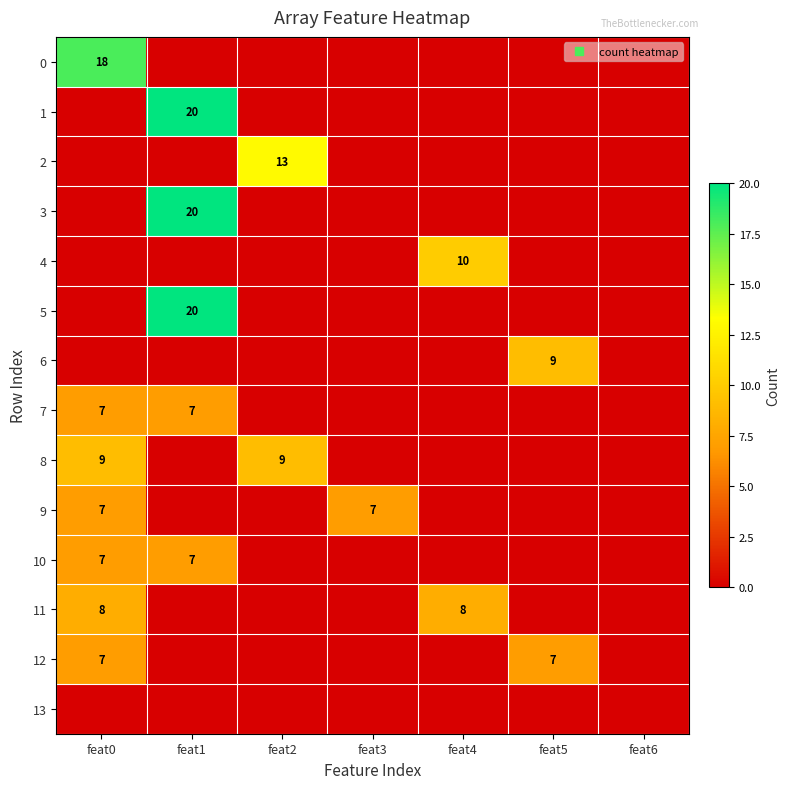

What is the sum of the 2 values at feat2 and feat4?

13